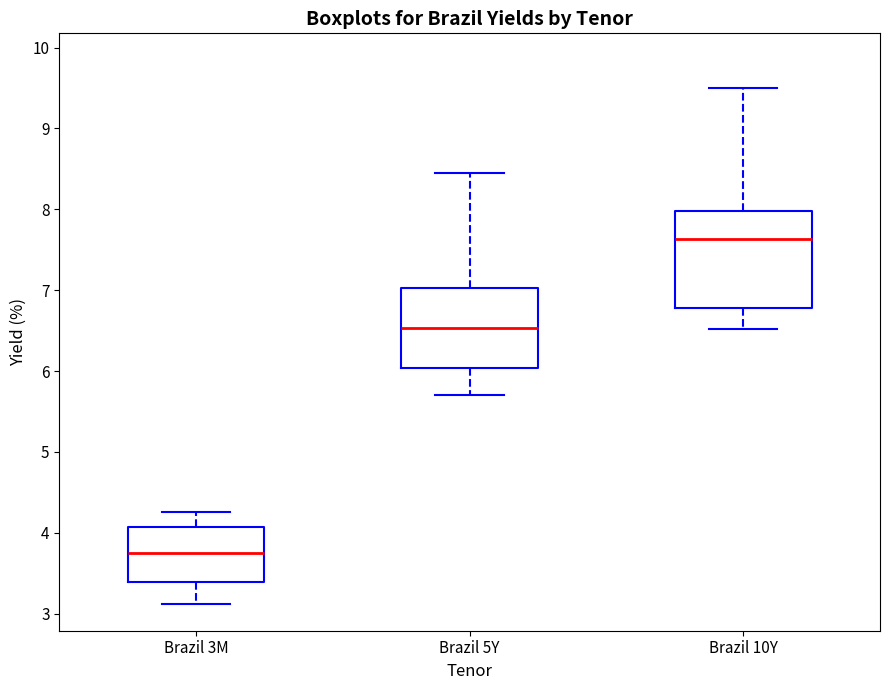

Reading left to right, transcribe this box plot: for each box, give where its median line is, the range the box spans, and where its two whiskers end, as read against the y-axis. The values are not printed on the chart, so give them approximately, as read against the axis.

Brazil 3M: median 3.7, box 3.4 to 4.1, whiskers 3.1 to 4.3
Brazil 5Y: median 6.5, box 6.0 to 7.0, whiskers 5.7 to 8.5
Brazil 10Y: median 7.6, box 6.8 to 8.0, whiskers 6.5 to 9.5